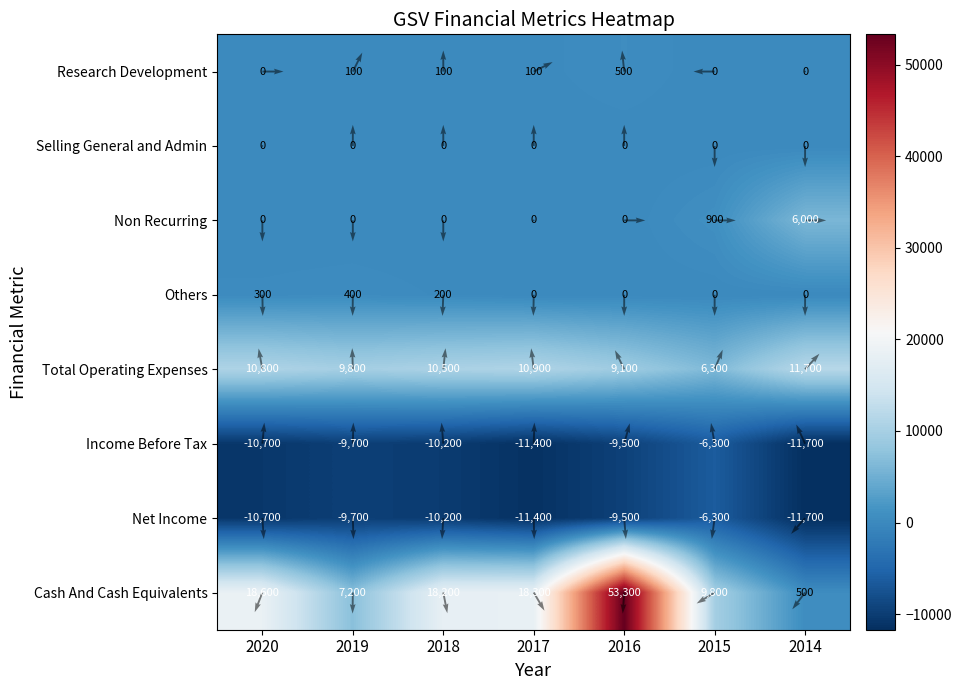

Which has a higher value, 2019 or 2014?

2019